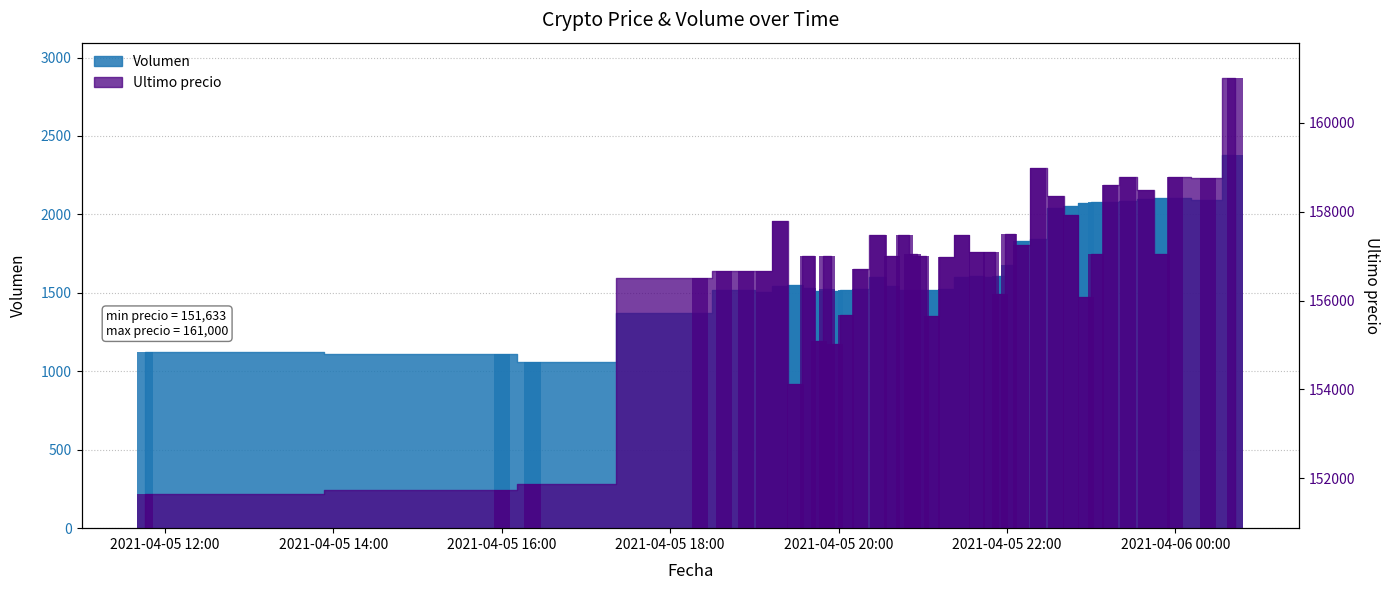

At which label is Ultimo precio closest to 156316?

2021-04-05 21:55:06